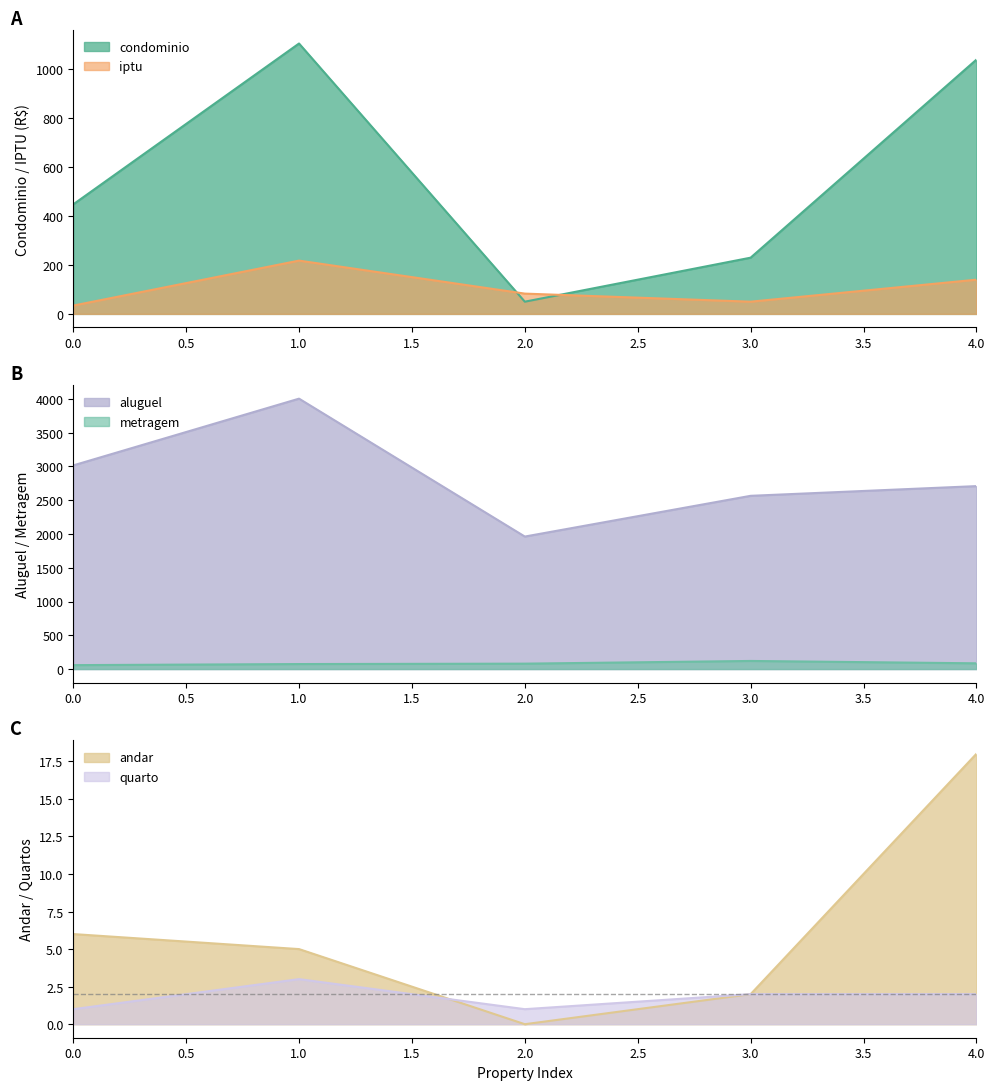

How many values in the andar series are below 5?

2